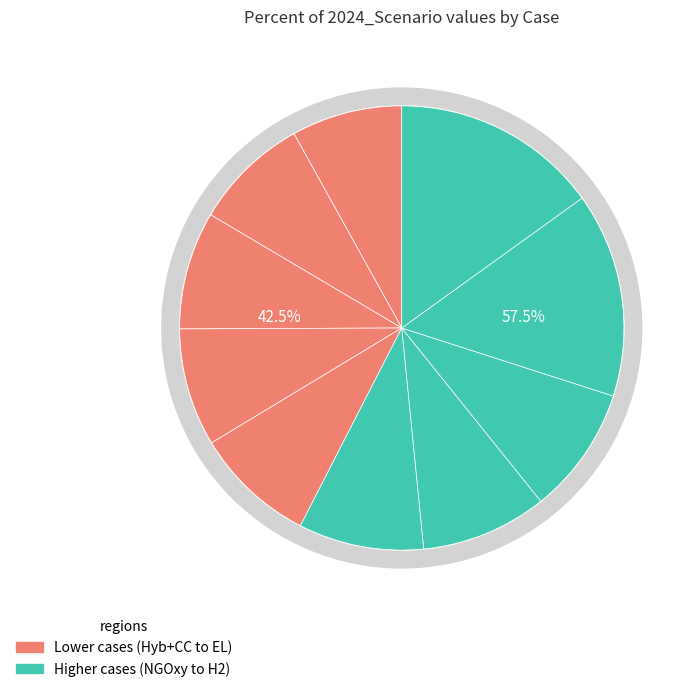

Does H2+CC account for over 50% of the chart?

No